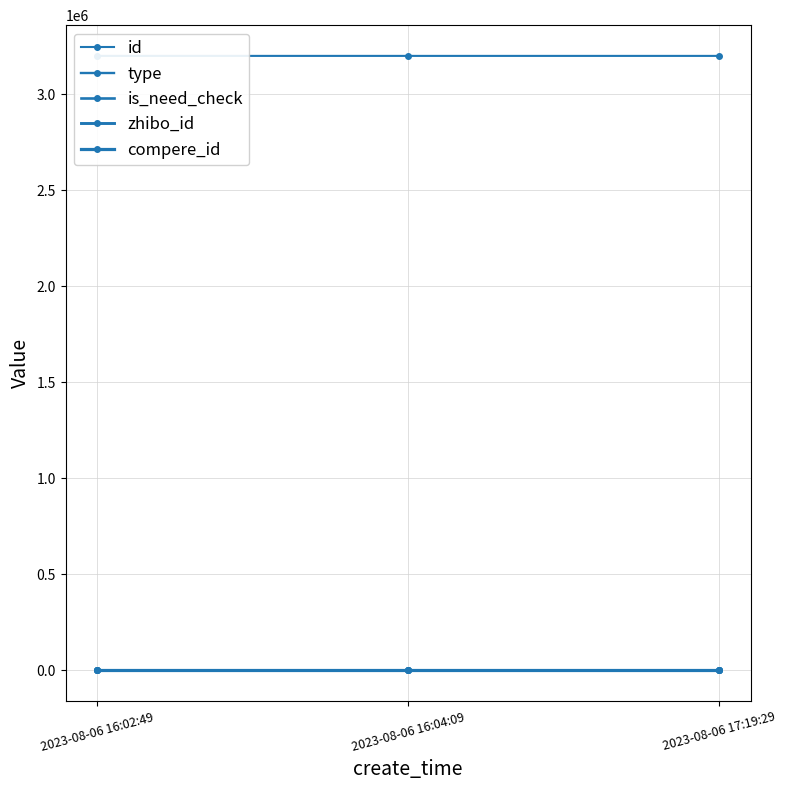

At 2023-08-06 17:19:29, list the series in order from smallest to largest.

type, compere_id, is_need_check, zhibo_id, id